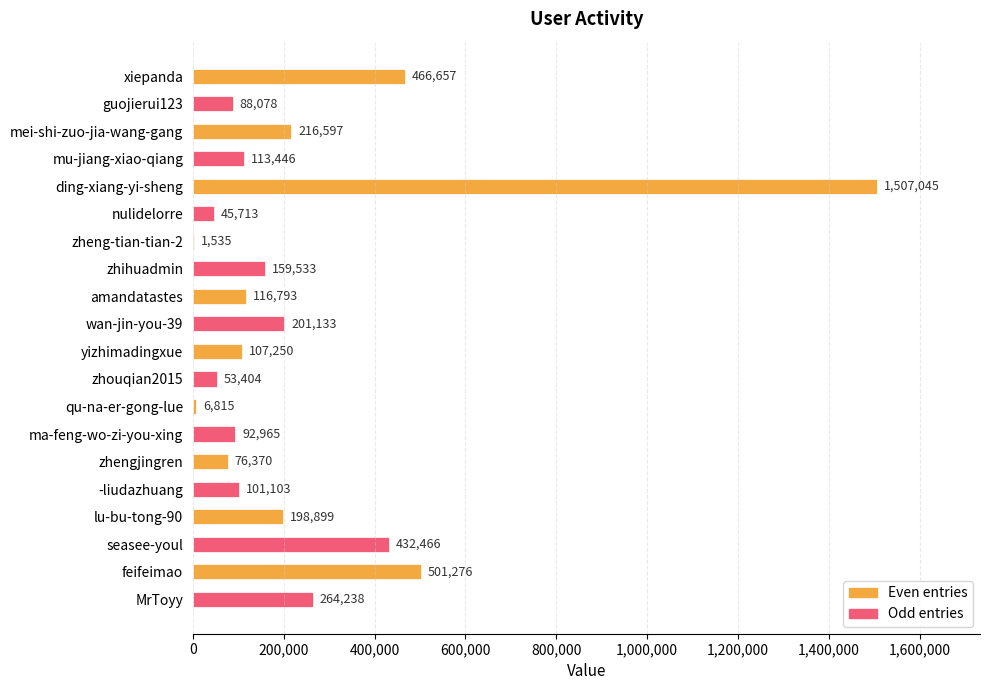

What is the average value?

237566